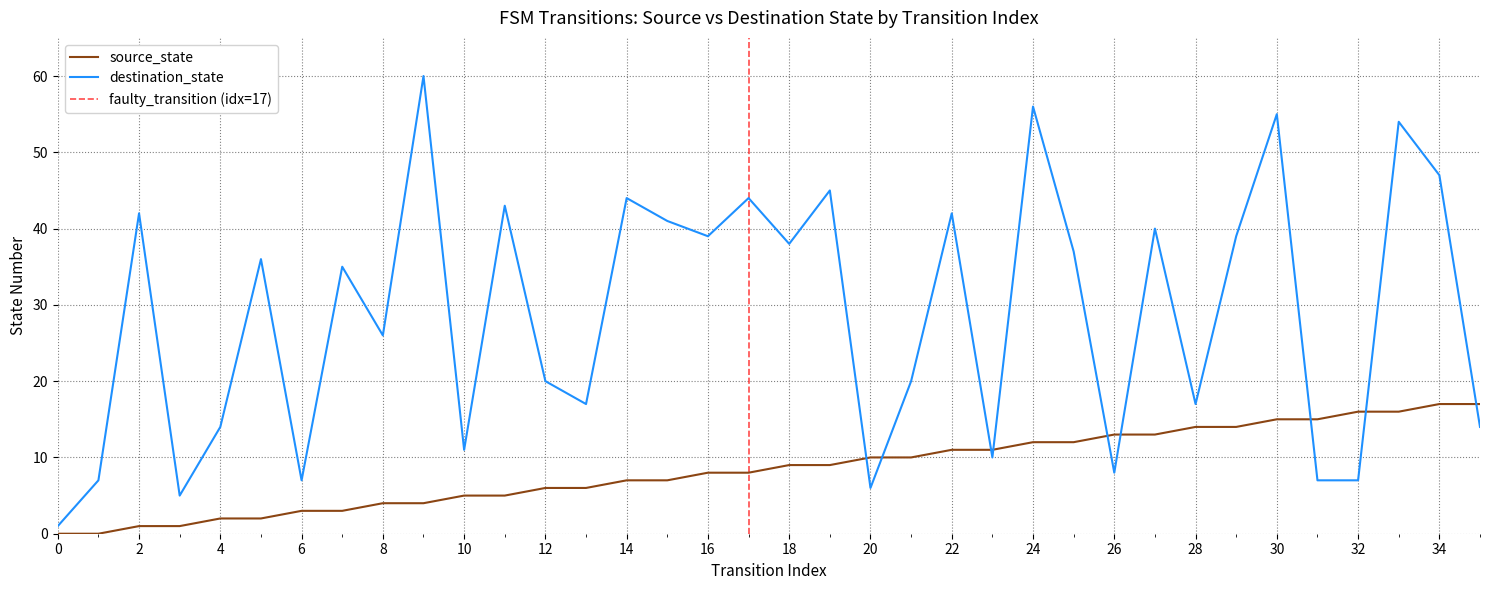

True or false: source_state has a value of 4 at 25.

False